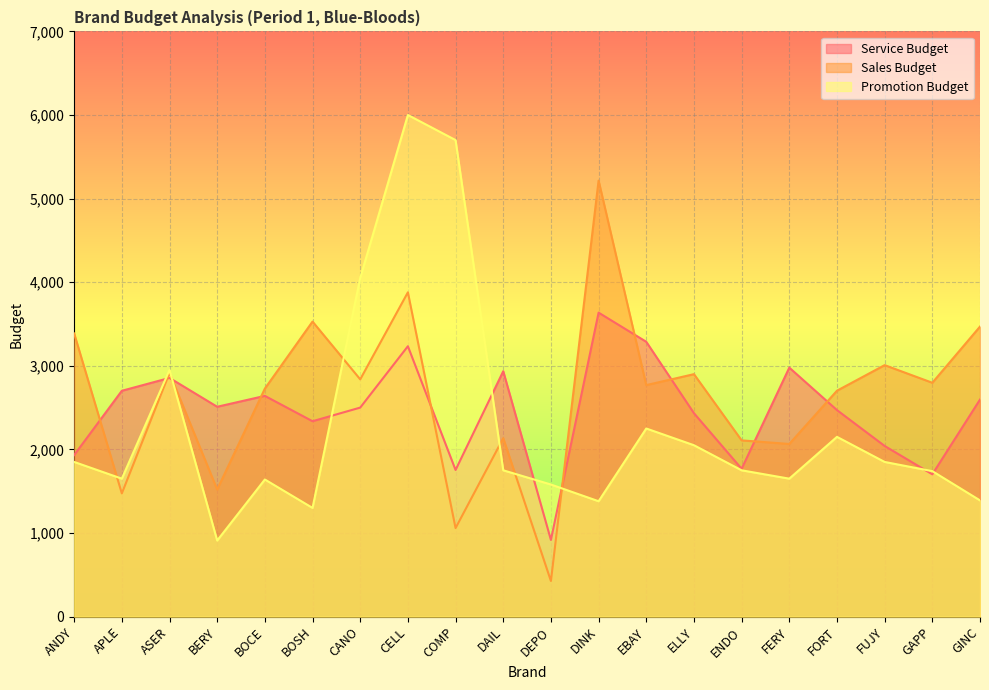

What is the maximum value for Promotion Budget?

6000